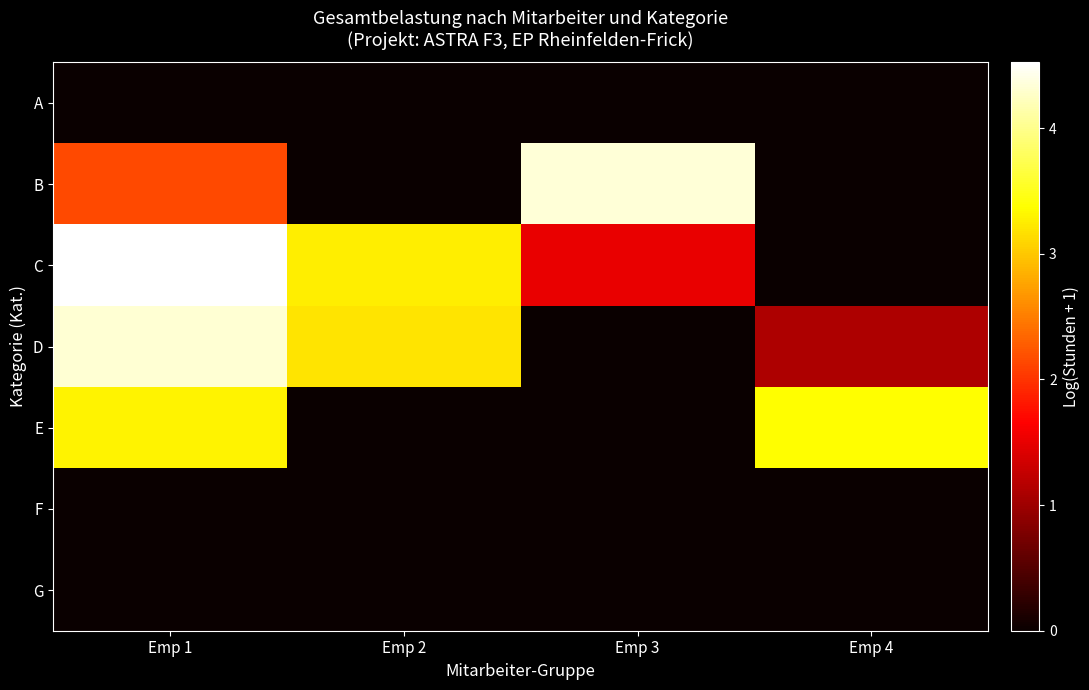

Which series has the largest range (max minus min)?

C